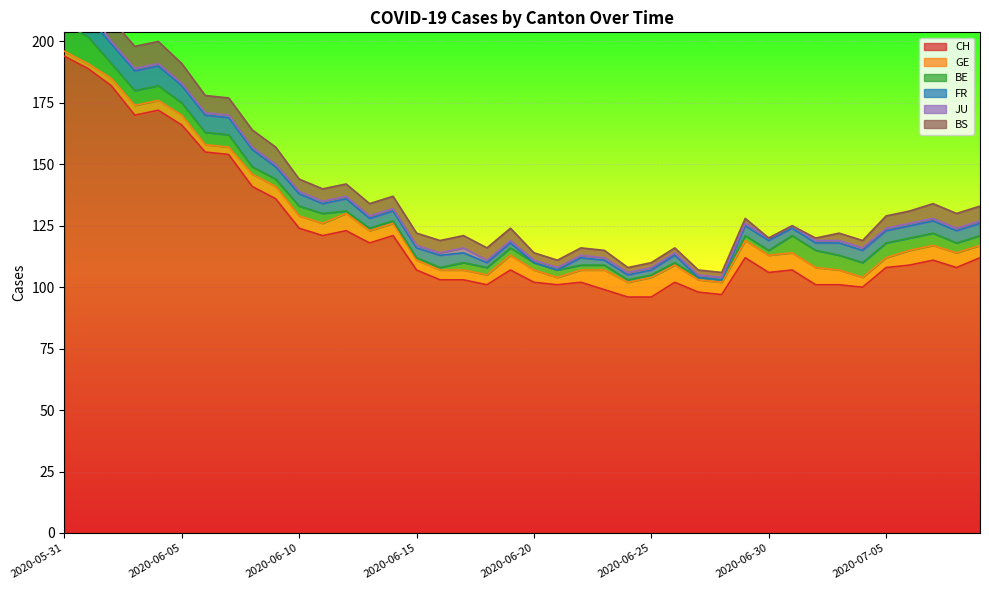

Rank the series by their maximum value, from lowest to highest.

JU, GE, FR, BS, BE, CH